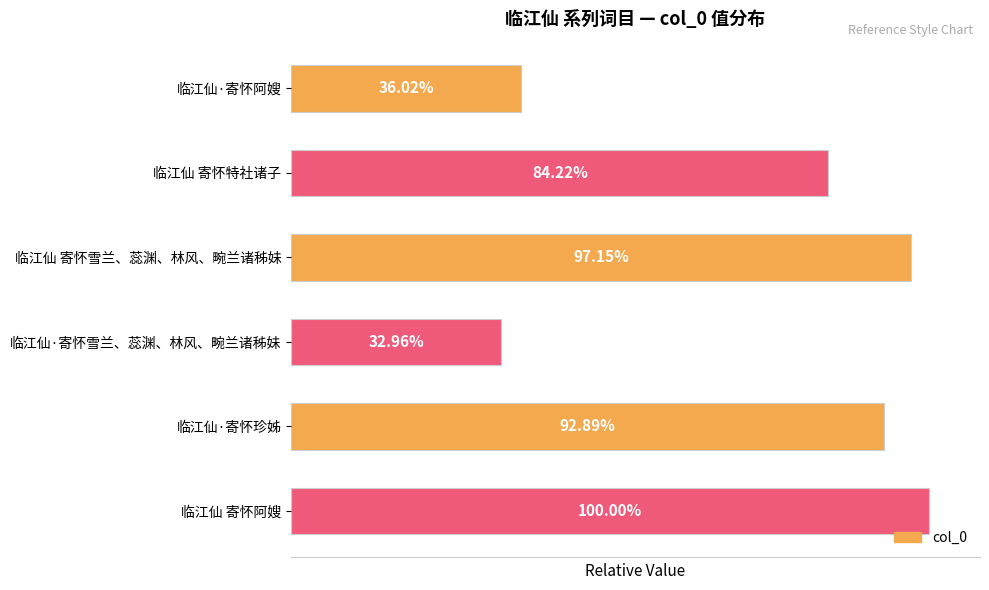

Does the chart contain any negative values?

No